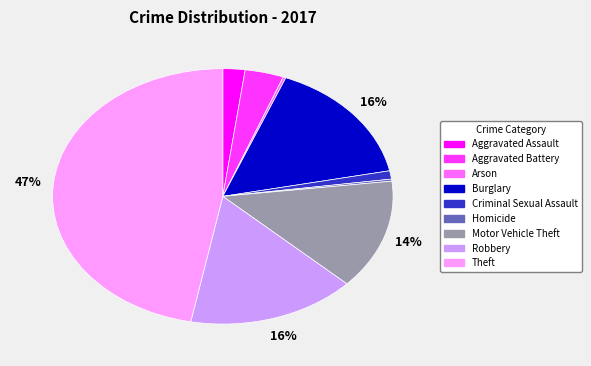

To the nearest percent, what is the average slice percentage?

11%